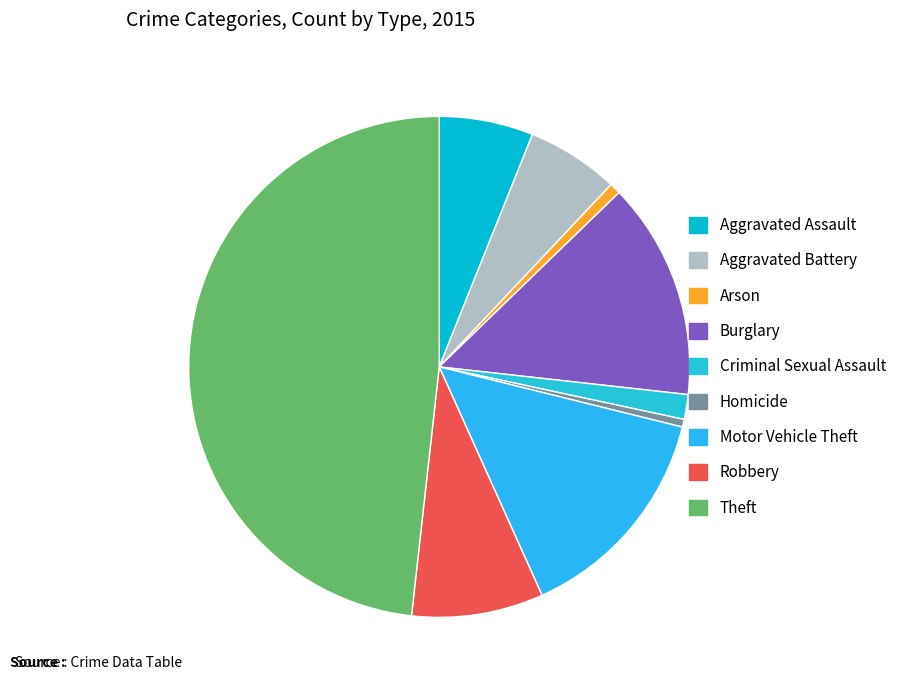

What percentage is the Robbery slice, to the nearest percent?

8%